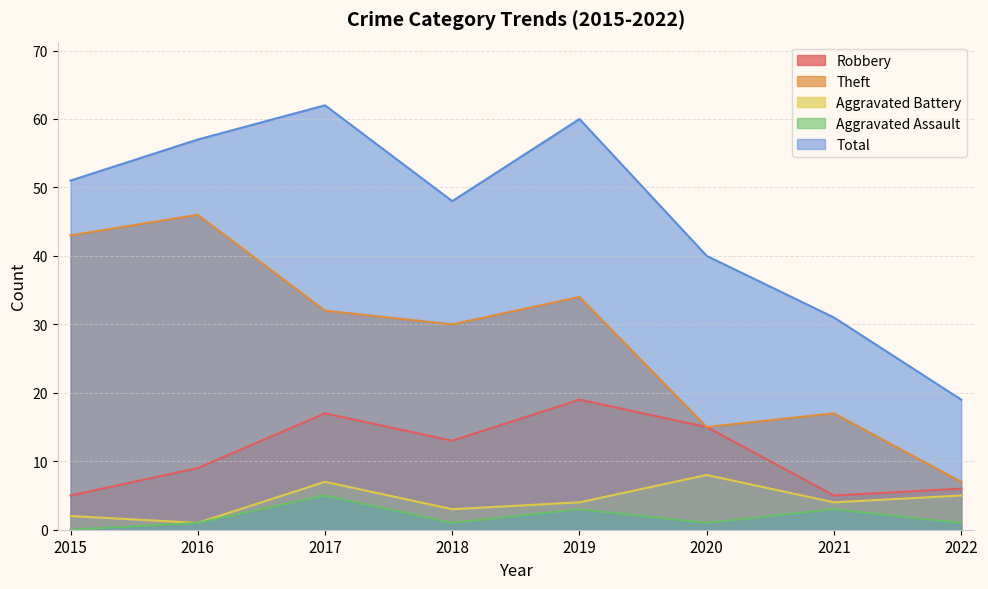

Reading left to right, list all the values displayed in this chart.

Robbery: 5	9	17	13	19	15	5	6
Theft: 43	46	32	30	34	15	17	7
Aggravated Battery: 2	1	7	3	4	8	4	5
Aggravated Assault: 0	1	5	1	3	1	3	1
Total: 51	57	62	48	60	40	31	19